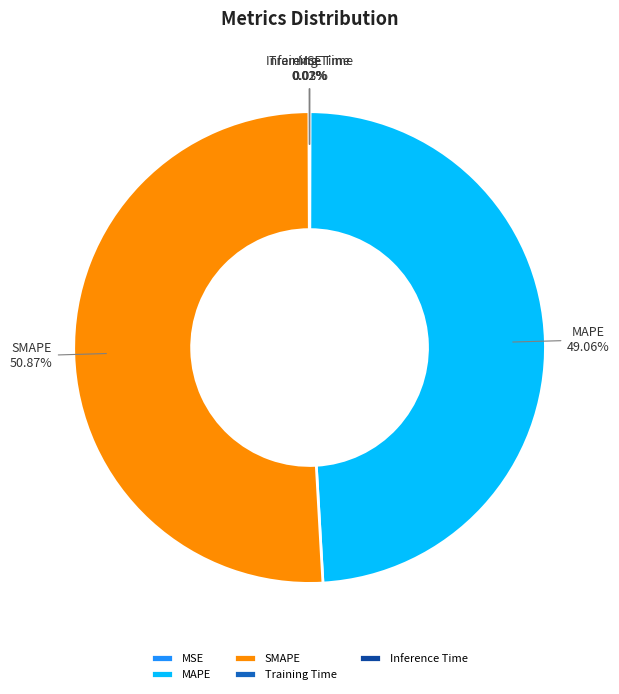

What is the largest slice in the pie chart?

SMAPE